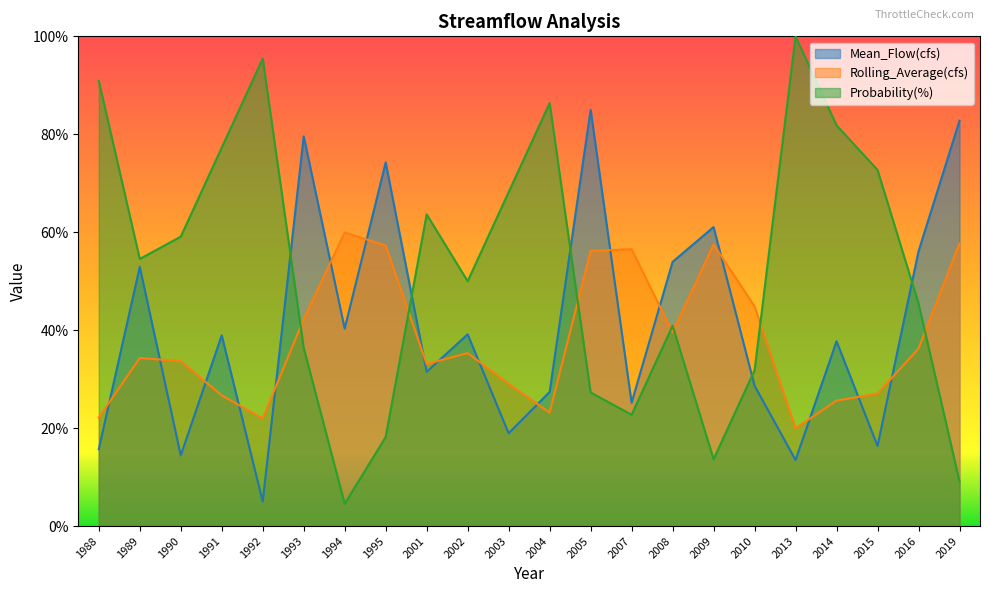

What are all the series names shown in the legend?

Mean_Flow(cfs), Rolling_Average(cfs), Probability(%)